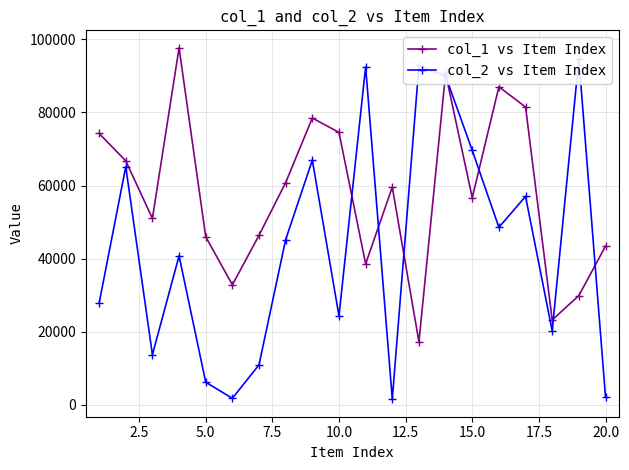

Reading left to right, extract all data points from this chart.

col_1 vs Item Index: 74263	66757	51011	97661	45993	32845	46393	60820	78478	74538	38584	59568	17247	90672	56677	87020	81491	23243	29907	43422
col_2 vs Item Index: 27796	65156	13731	40758	6206	1799	10963	45241	66957	24348	92482	1567	92776	89946	69608	48571	57027	20232	94674	2112